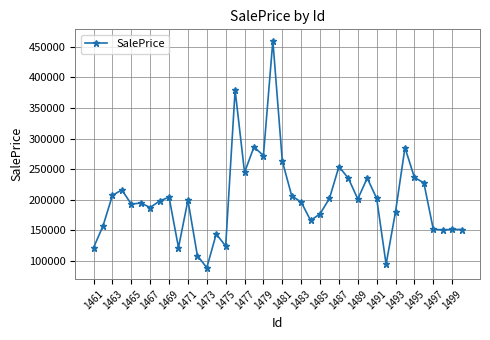

True or false: there are more than 1 points higher than both neighbors.

True